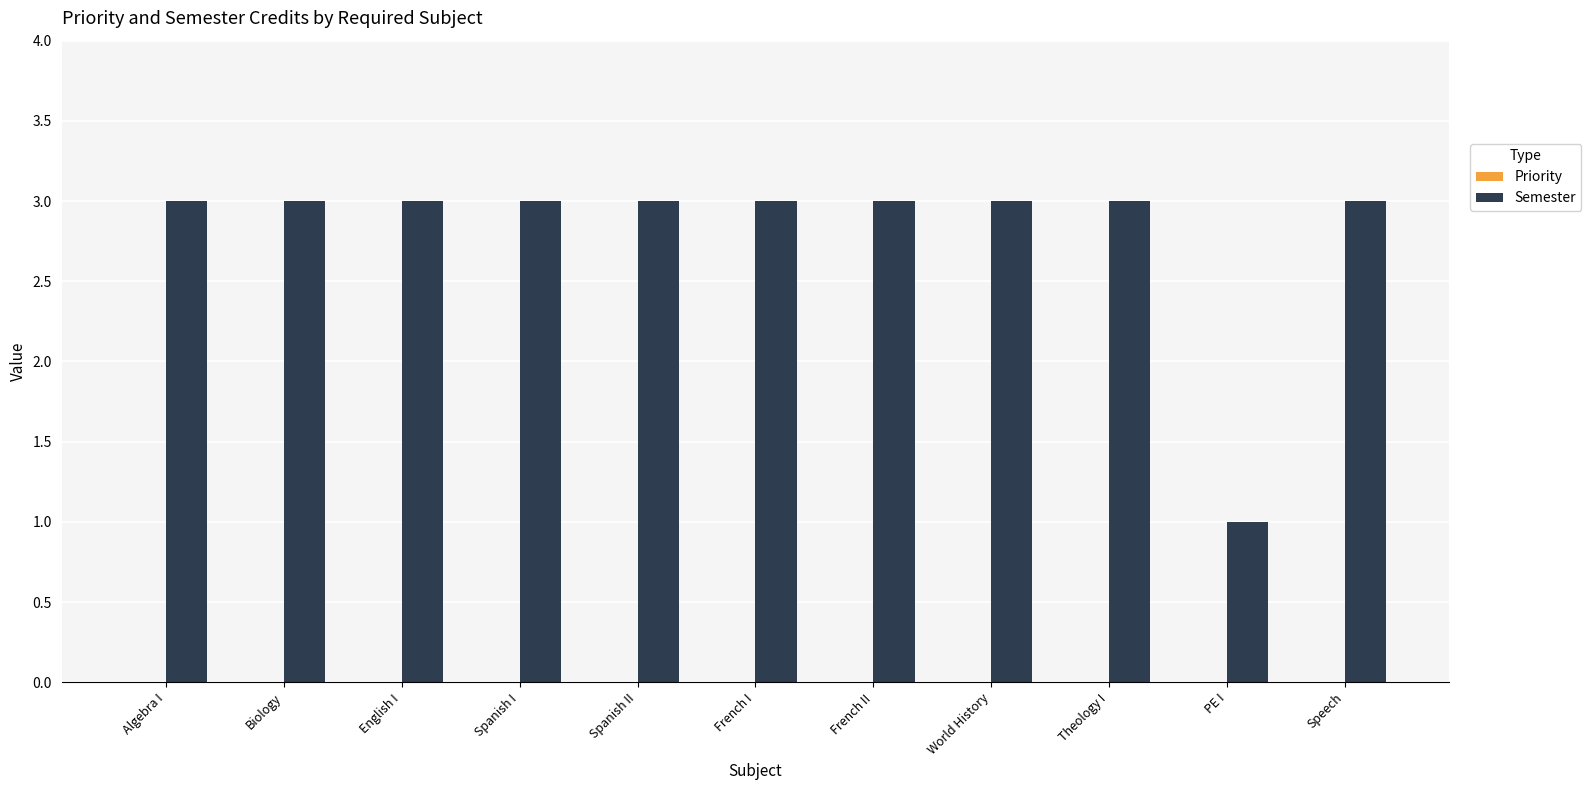

Which category has the lowest value across all series?

PE I